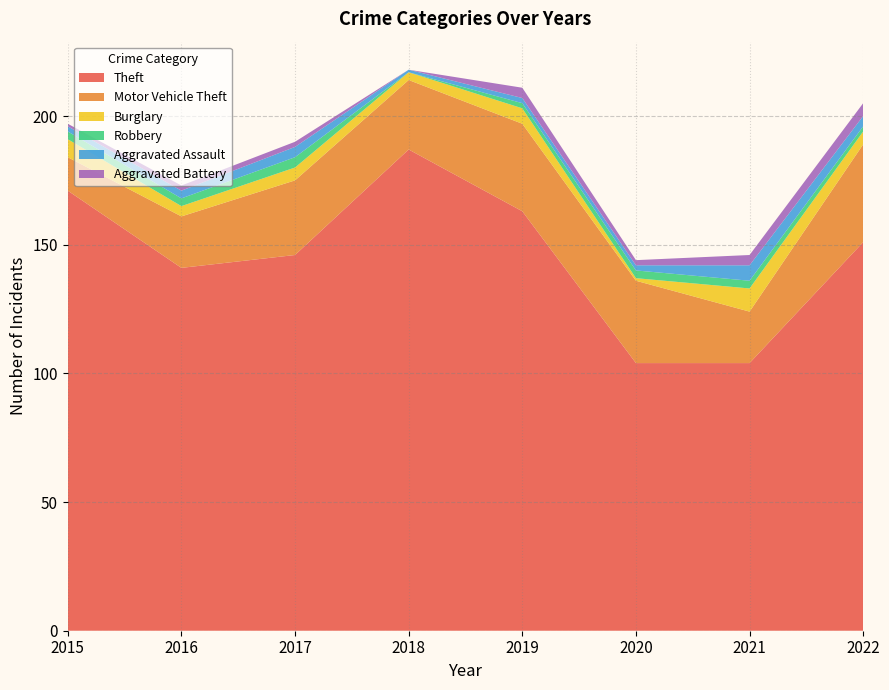

Reading left to right, transcribe all the data shown in this chart.

Theft: 171	141	146	187	163	104	104	151
Motor Vehicle Theft: 13	20	29	27	34	32	20	38
Burglary: 7	4	5	3	6	1	9	5
Robbery: 3	3	4	0	2	3	3	2
Aggravated Assault: 2	3	4	1	2	2	6	4
Aggravated Battery: 1	2	2	0	4	2	4	5